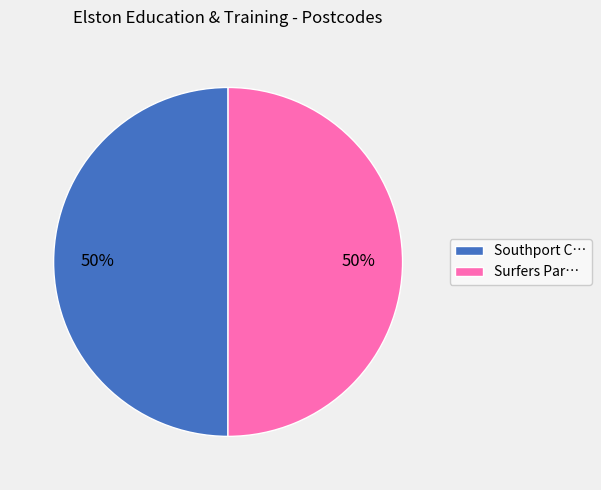

What is the ratio of the value at Southport C… to the value at Surfers Par…?

1.0